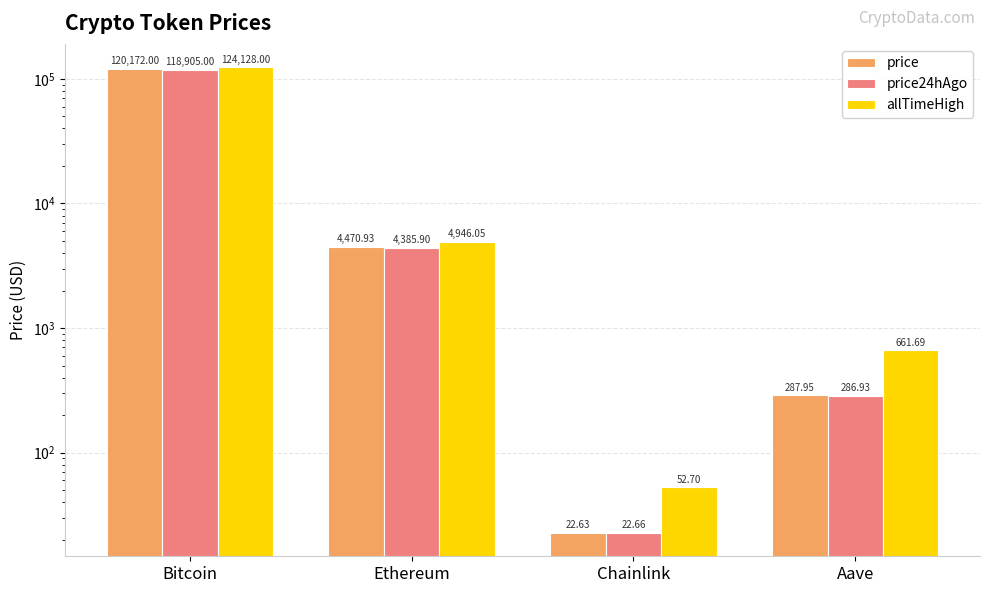

Rank the series by their average value, from highest to lowest.

allTimeHigh, price, price24hAgo